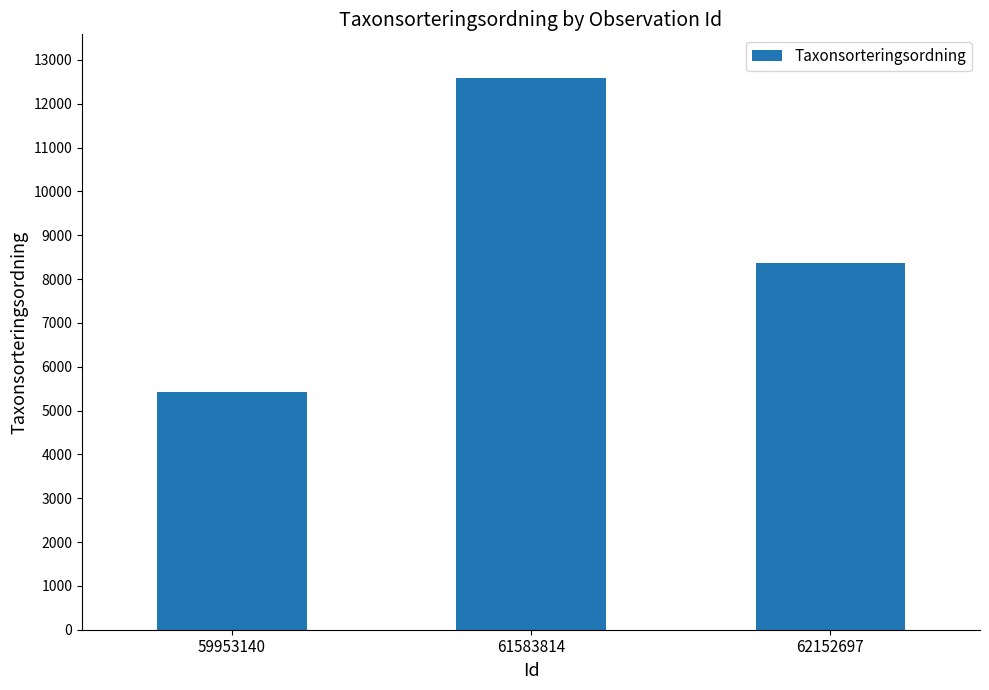

What is the smallest value displayed?

5413